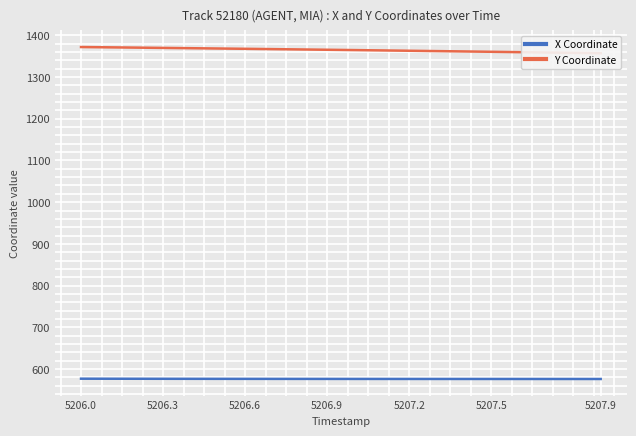

How many lines are shown in the chart?

2